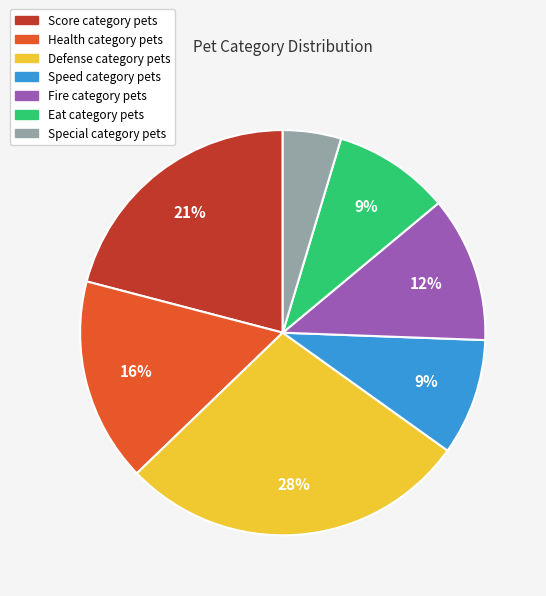

To the nearest percent, what is the difference between the largest and smallest slice percentages?

23%